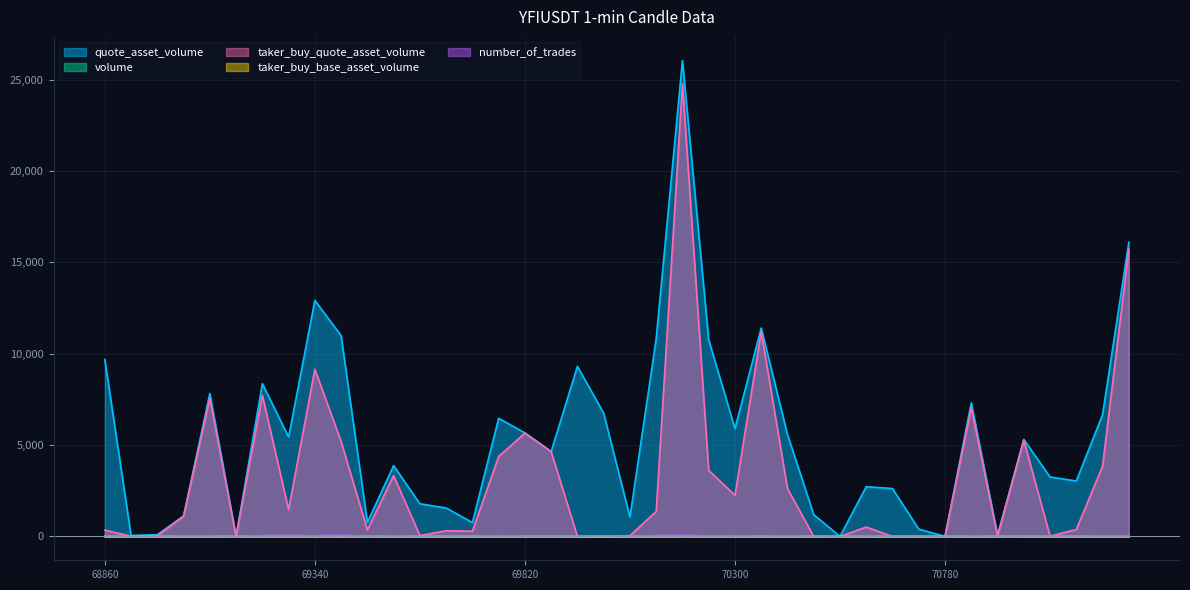

Which category has the lowest value in the volume series?

1687170540000